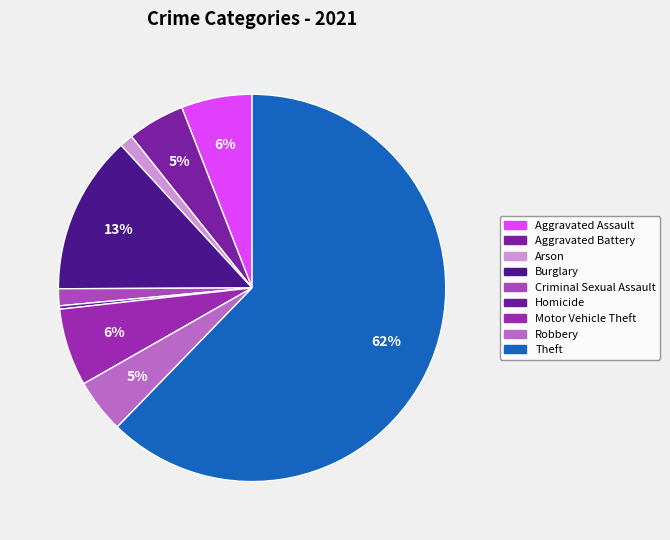

What percentage is NOT represented by Aggravated Assault?

94.1%